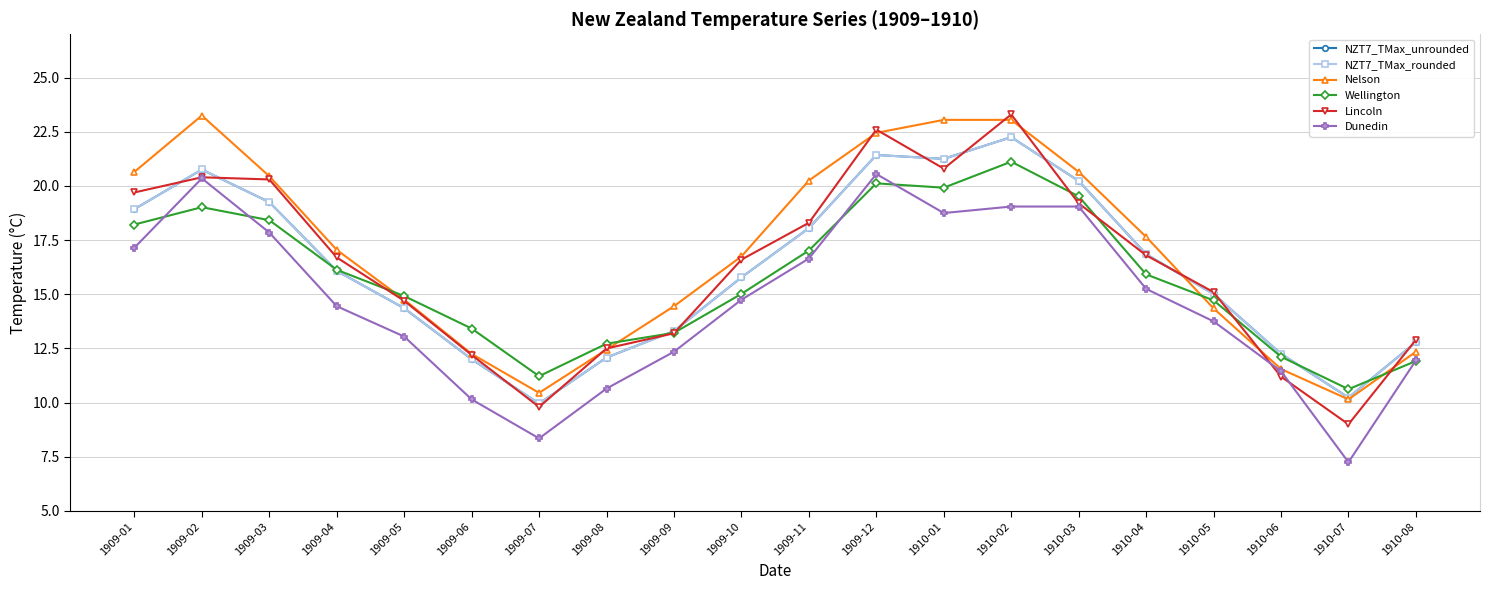

Is the value of Dunedin at 1909-02 greater than the value of NZT7_TMax_unrounded at 1909-01?

Yes